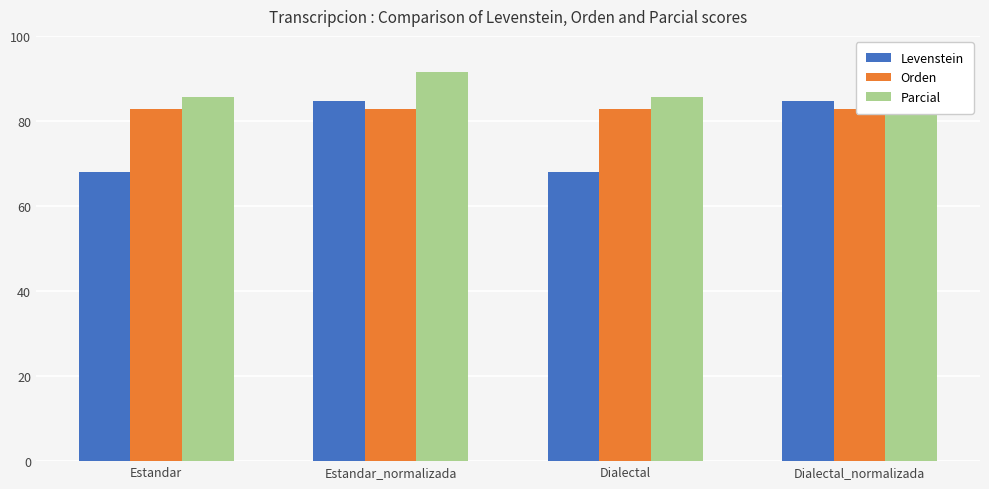

Is the value of Levenstein at Dialectal greater than the value of Orden at Estandar_normalizada?

No